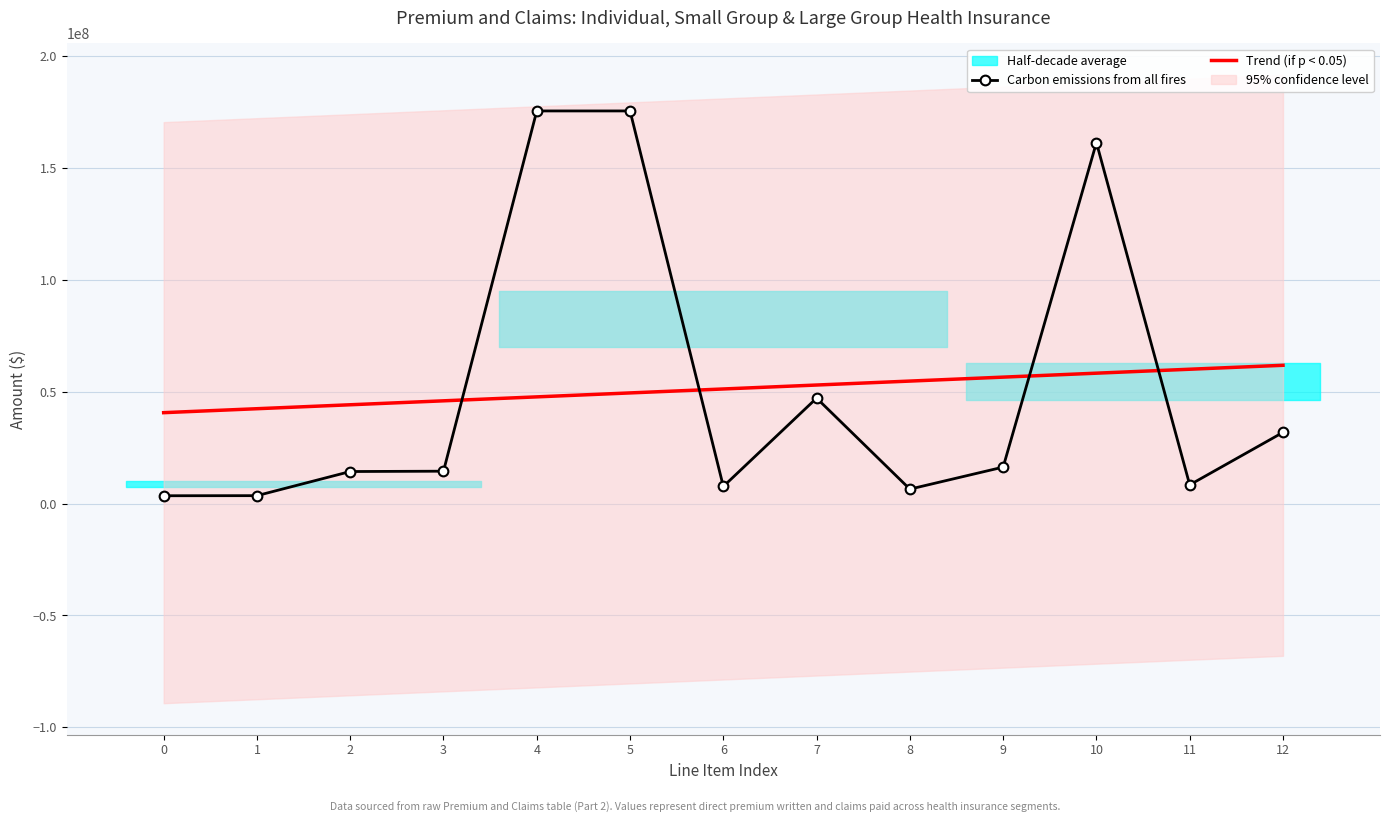

True or false: Trend (if p < 0.05) has a value of 42420789.3 at 1.

True